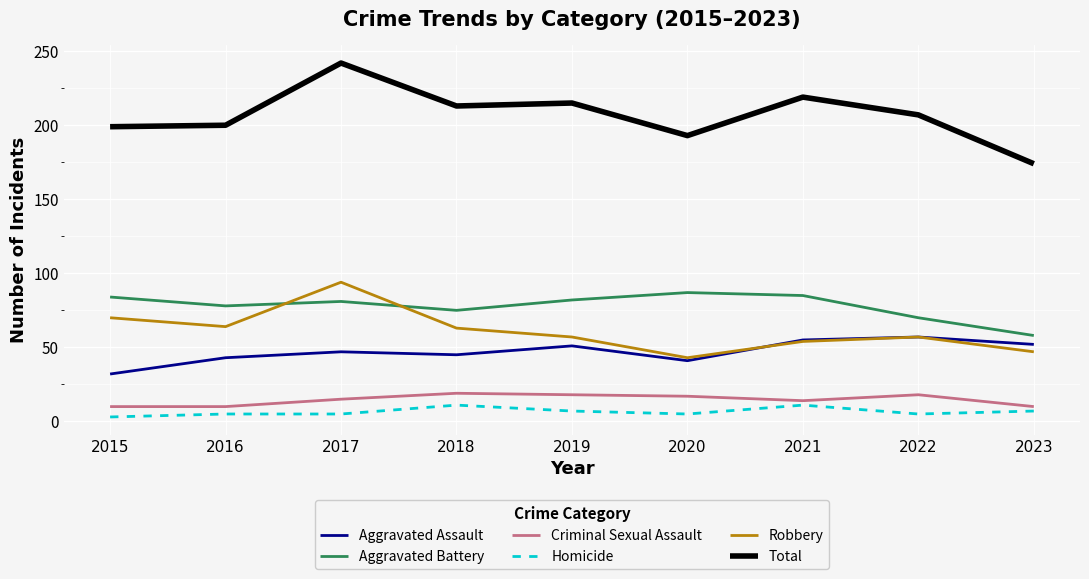

At which label does Robbery reach its minimum?

2020